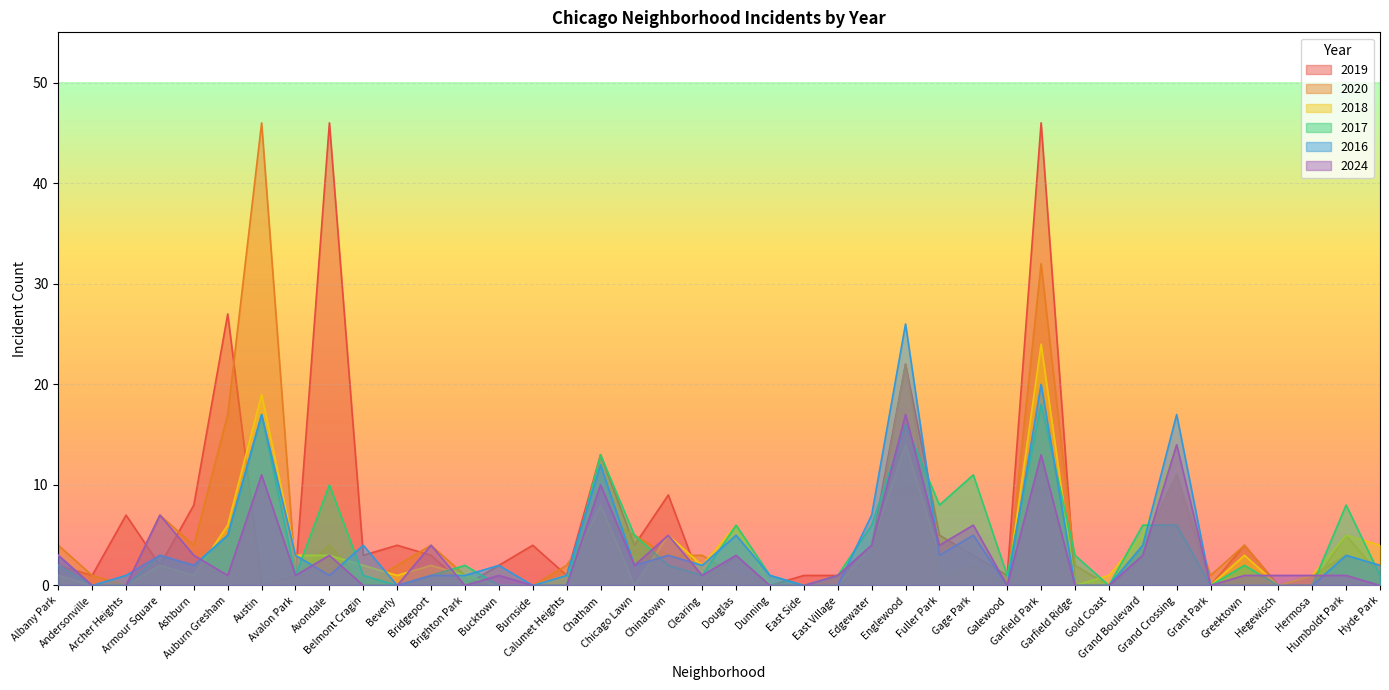

What are all the series names shown in the legend?

2019, 2020, 2018, 2017, 2016, 2024